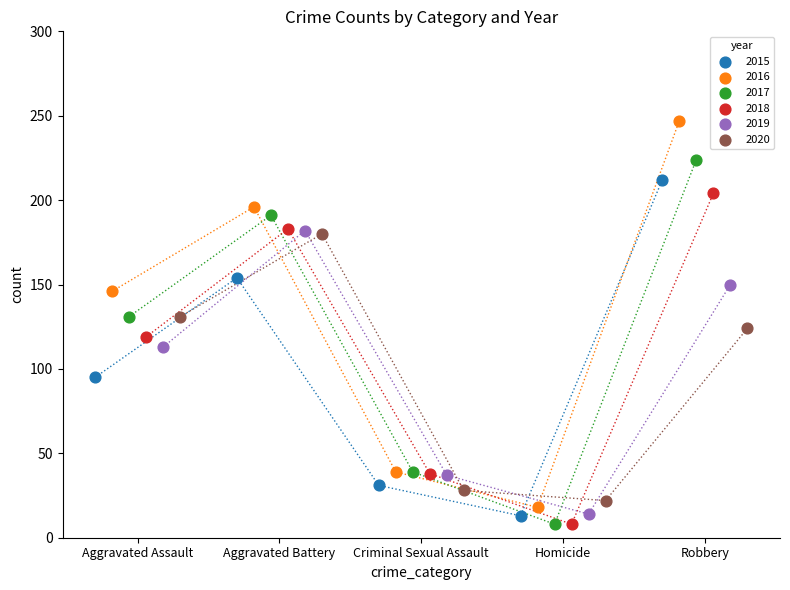

Which series reaches the maximum Y coordinate?

2016